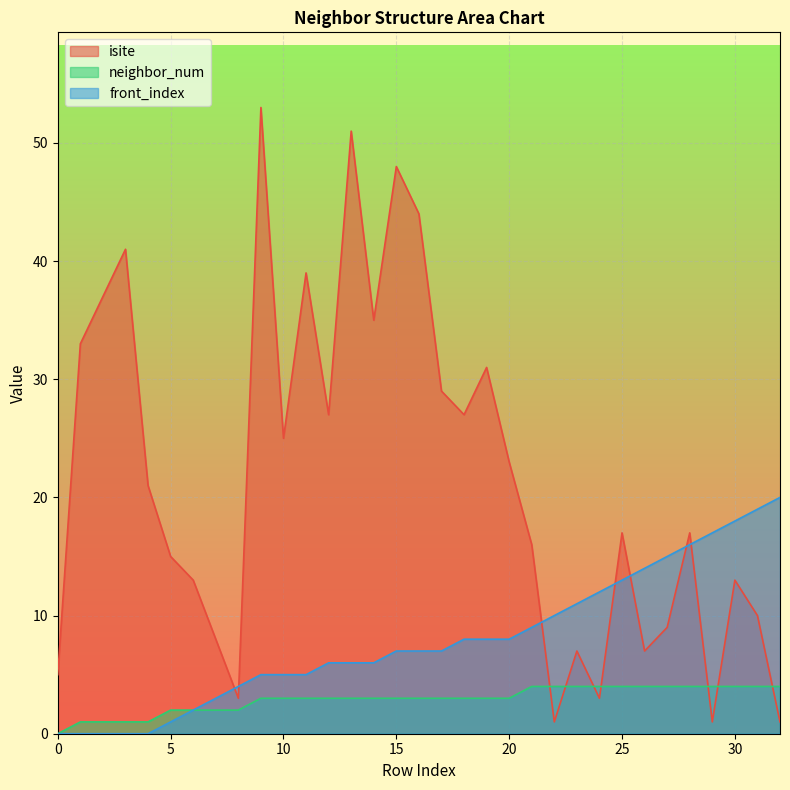

Between 17 and 12, which is larger?

17